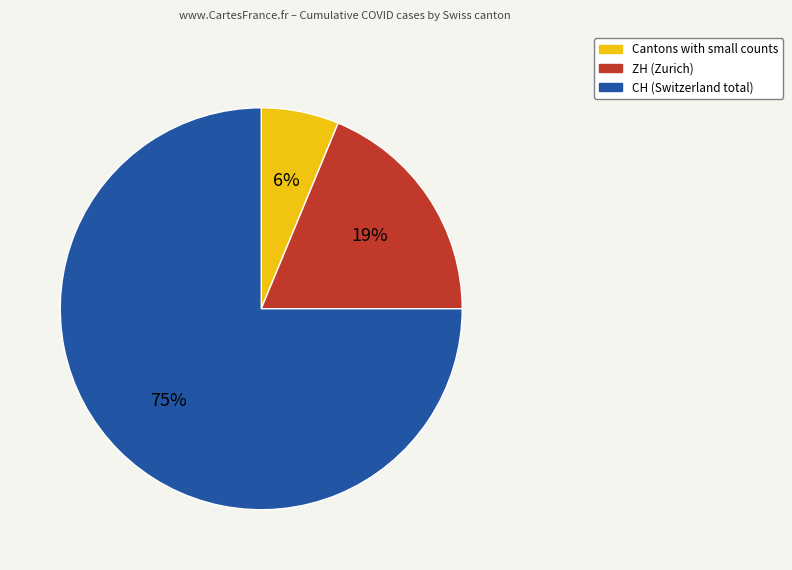

To the nearest percent, what is the difference between the largest and smallest slice percentages?

69%